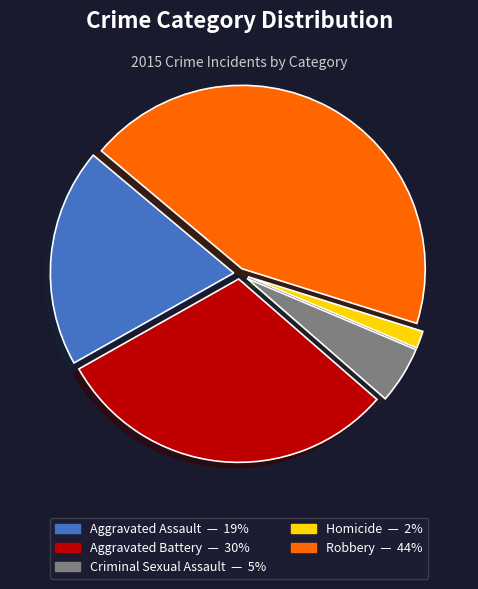

Does Robbery represent more than half of the total?

No